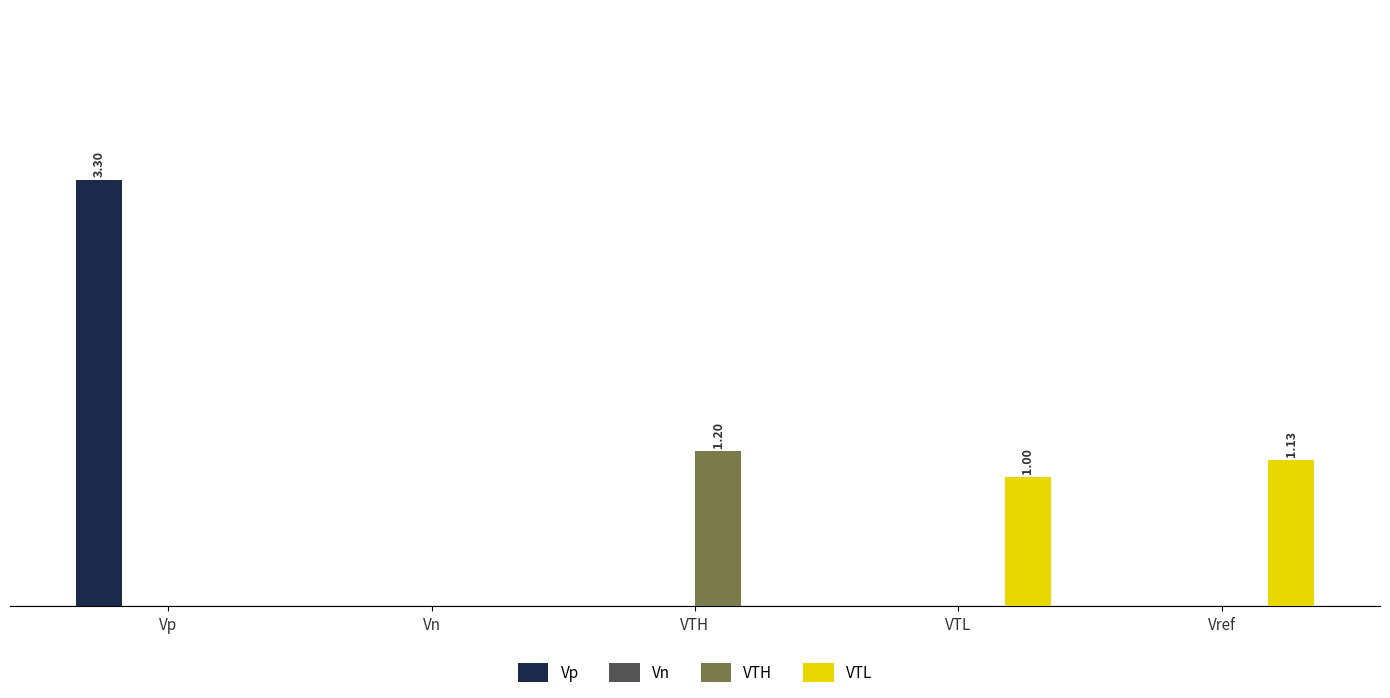

Reading left to right, what are all the values shown in this chart?

Vp: Vp=3.3	Vn=0.0	VTH=0.0	VTL=0.0	Vref=0.0
Vn: Vp=0.0	Vn=0.0	VTH=0.0	VTL=0.0	Vref=0.0
VTH: Vp=0.0	Vn=0.0	VTH=1.2	VTL=0.0	Vref=0.0
VTL: Vp=0.0	Vn=0.0	VTH=0.0	VTL=1.0	Vref=1.1